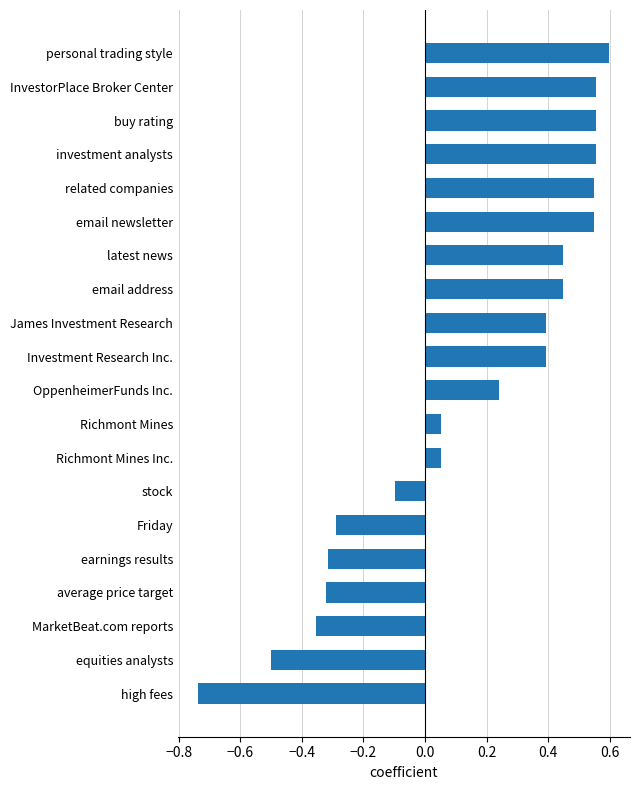

What is the difference between the maximum and minimum values?

1.3